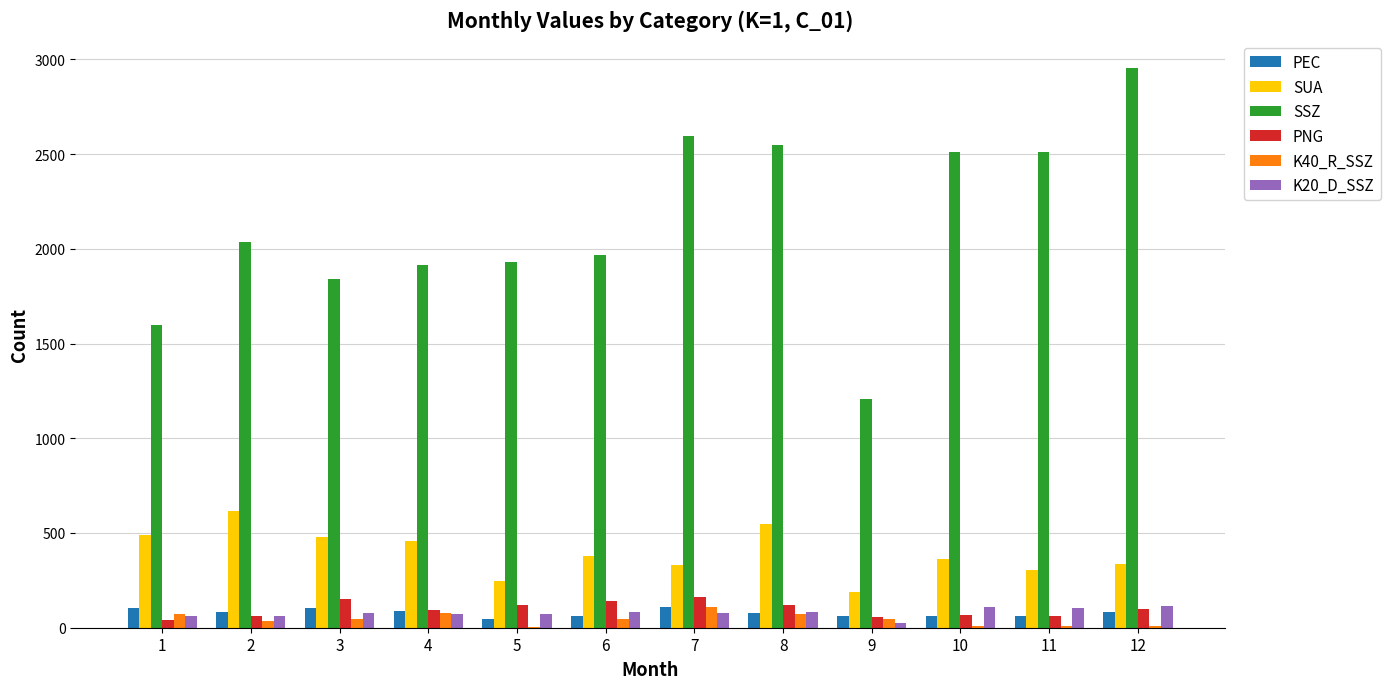

Does the chart contain stacked bars?

No